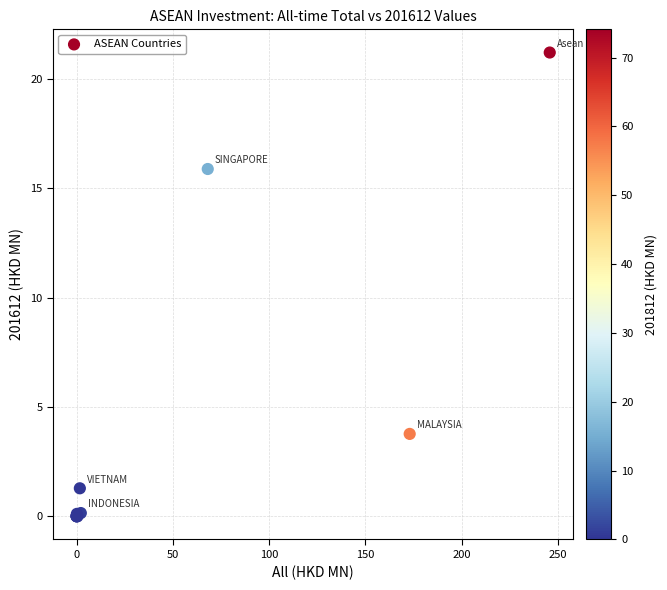

What Y value in the scatter plot is closest to 10?

15.9